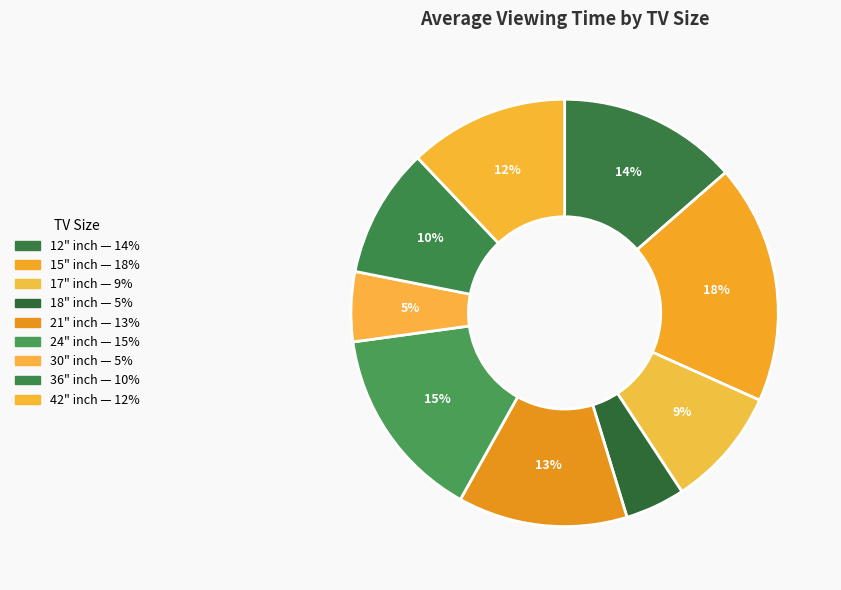

To the nearest percent, what portion does 15" represent?

18%